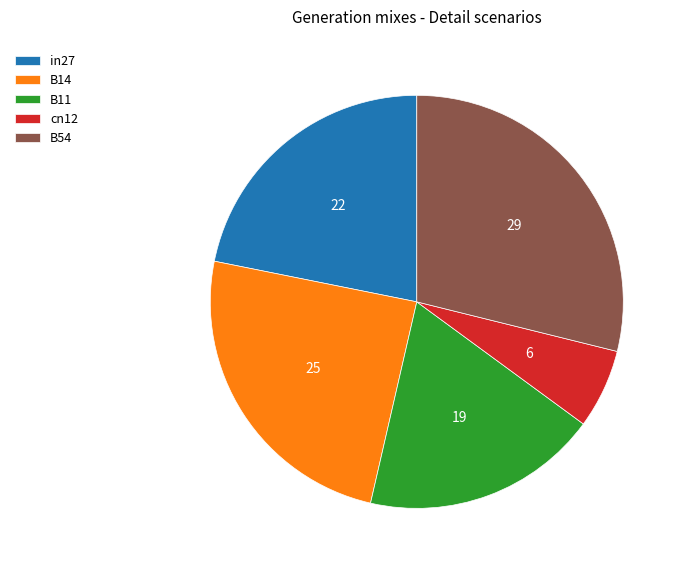

Which category has the biggest portion of the pie?

B54